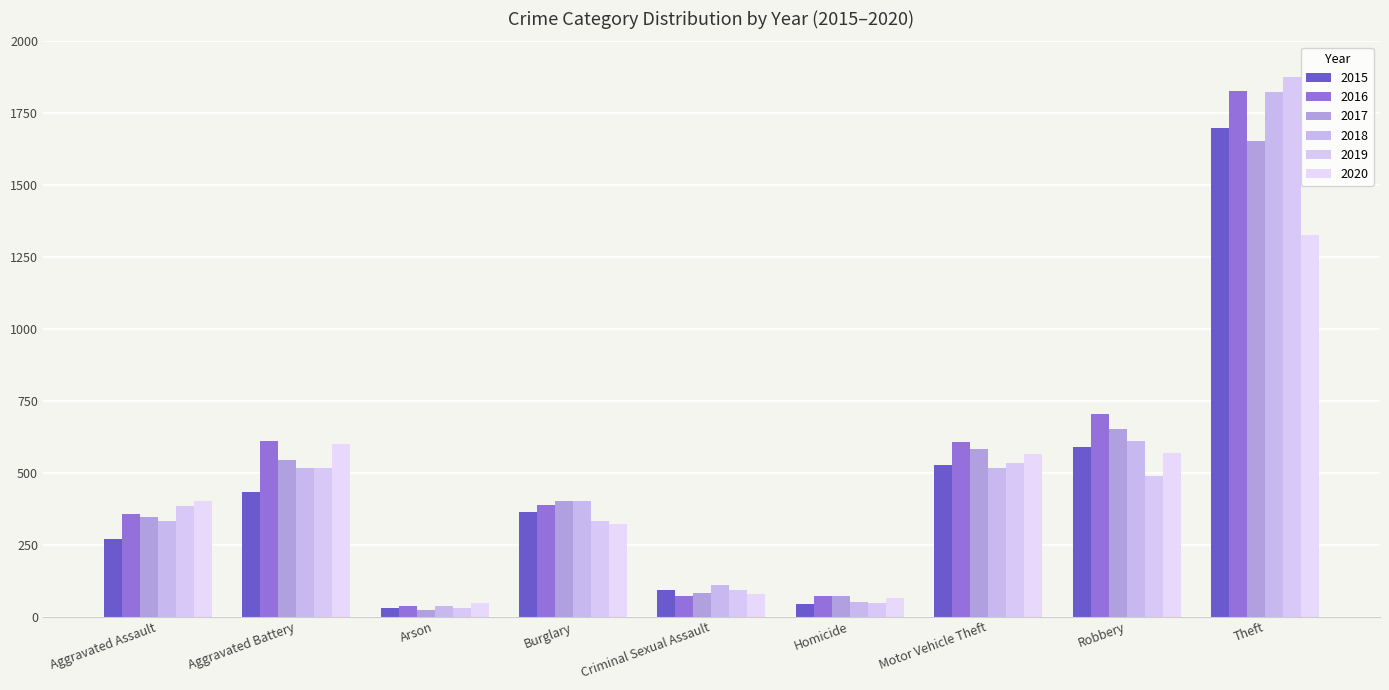

At Aggravated Assault, list the series in order from largest to smallest.

2020, 2019, 2016, 2017, 2018, 2015